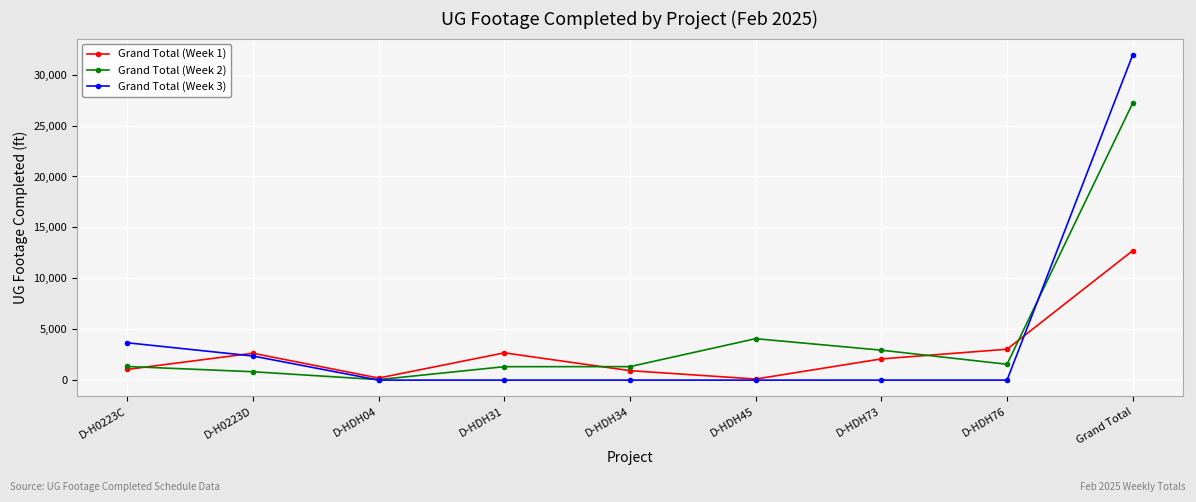

How many lines are shown in the chart?

3